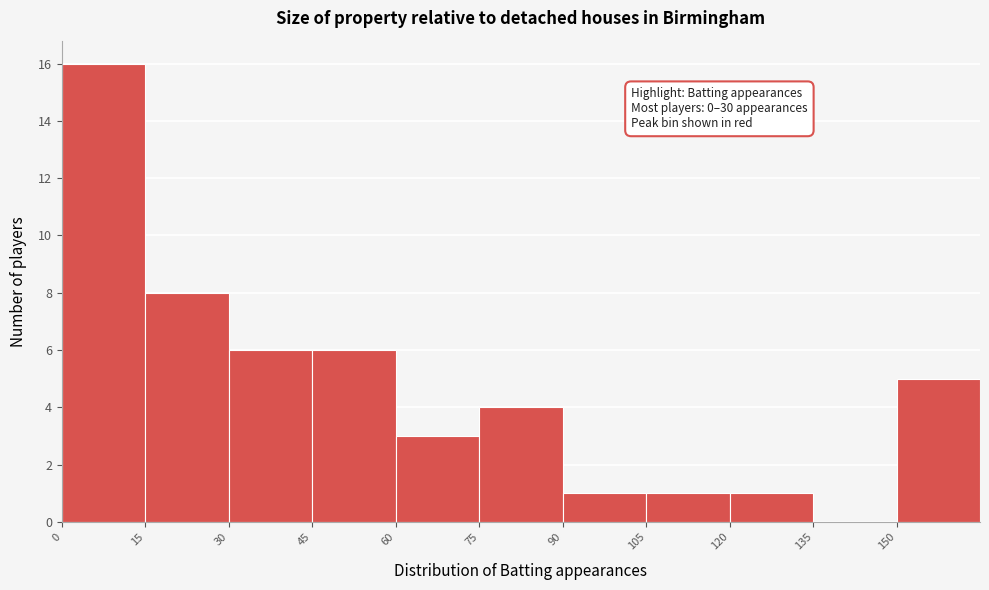

Which range on the x-axis has the tallest bar?

0 to 15